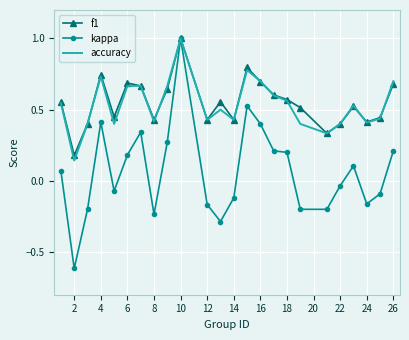

What is the smallest value displayed?

-0.6